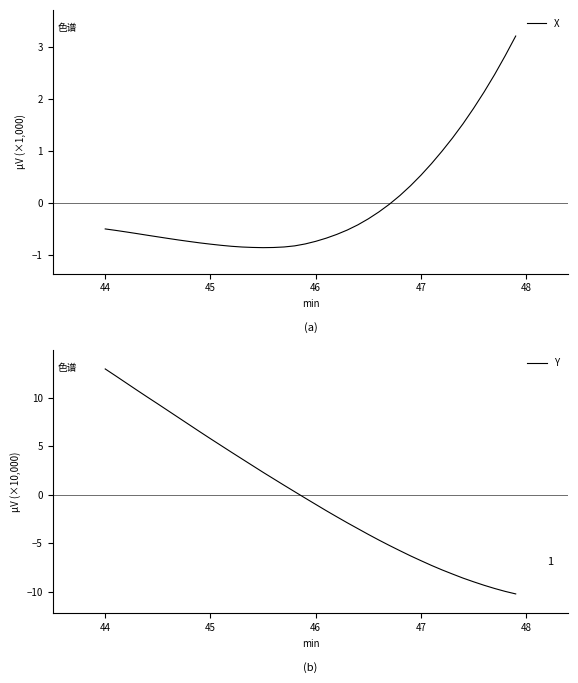

At which label does Y first exceed 0?

44